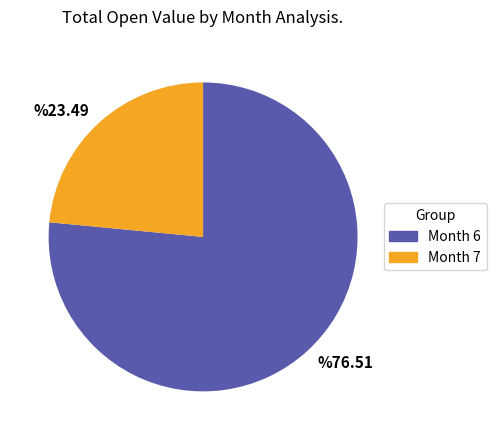

Which slice is the smallest?

%23.49